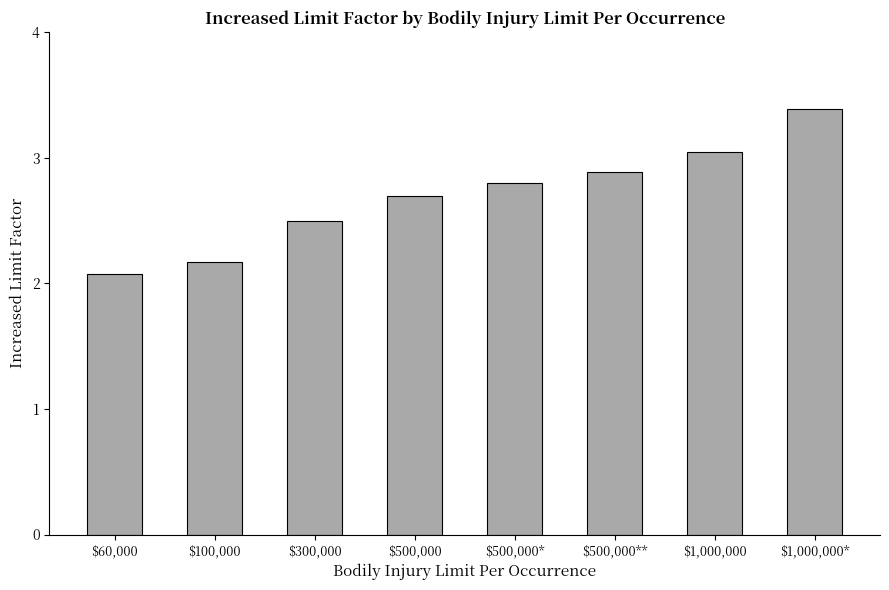

What is the value of the 2nd bar from the left?

2.2